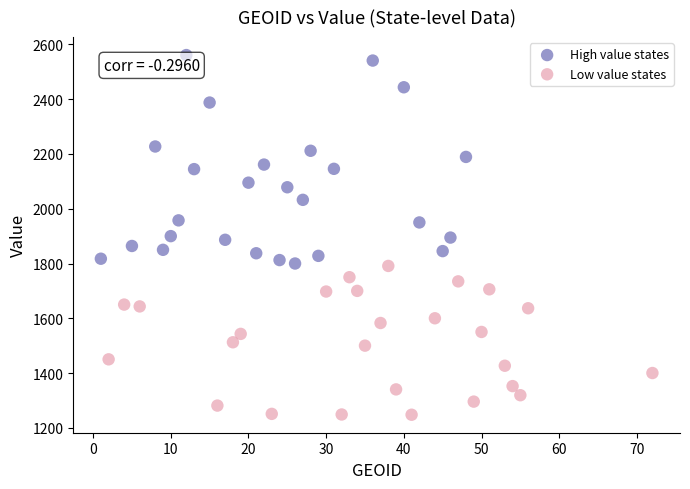

Which series reaches the minimum Y coordinate?

Low value states